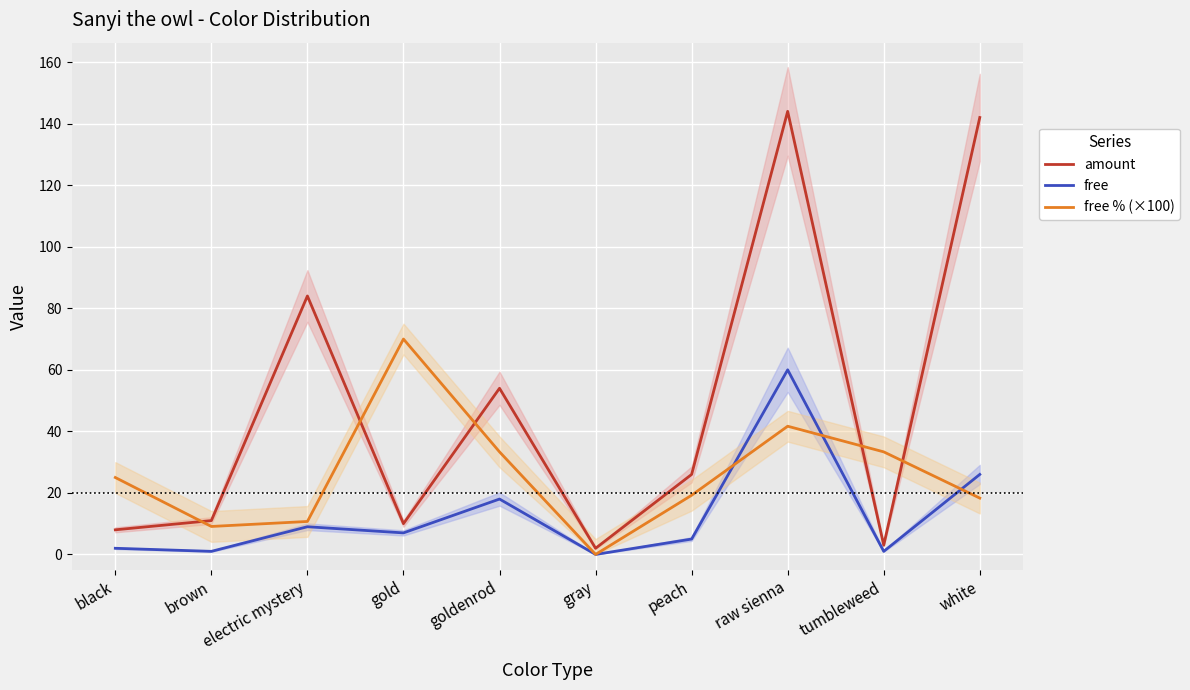

Which has a higher value, black or gold?

gold